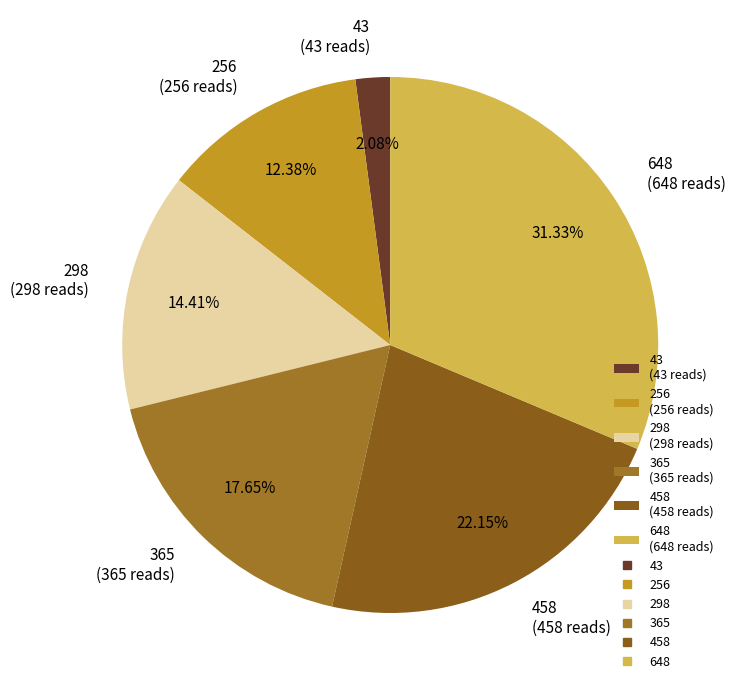

How many segments does this pie chart have?

6